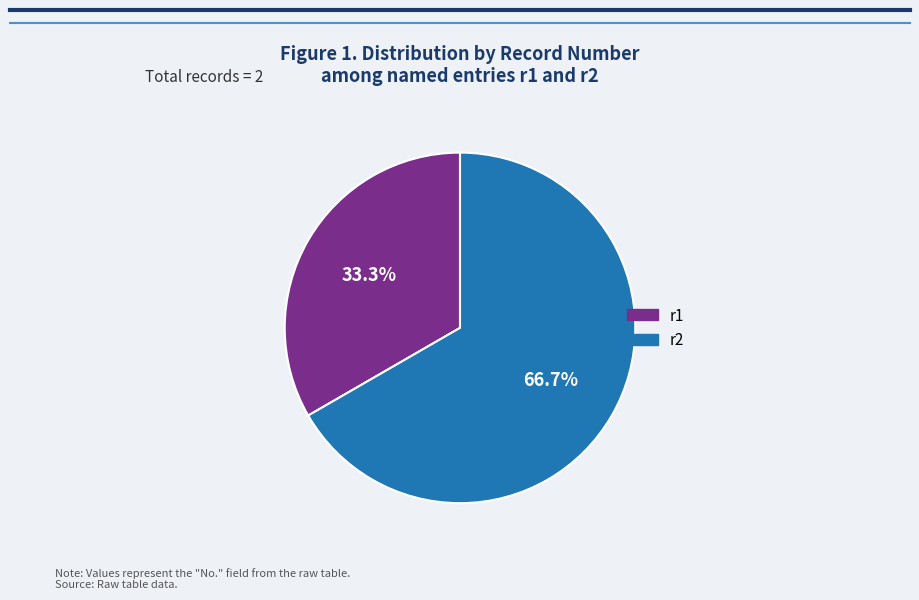

How much of the chart is everything except r1?

66.7%